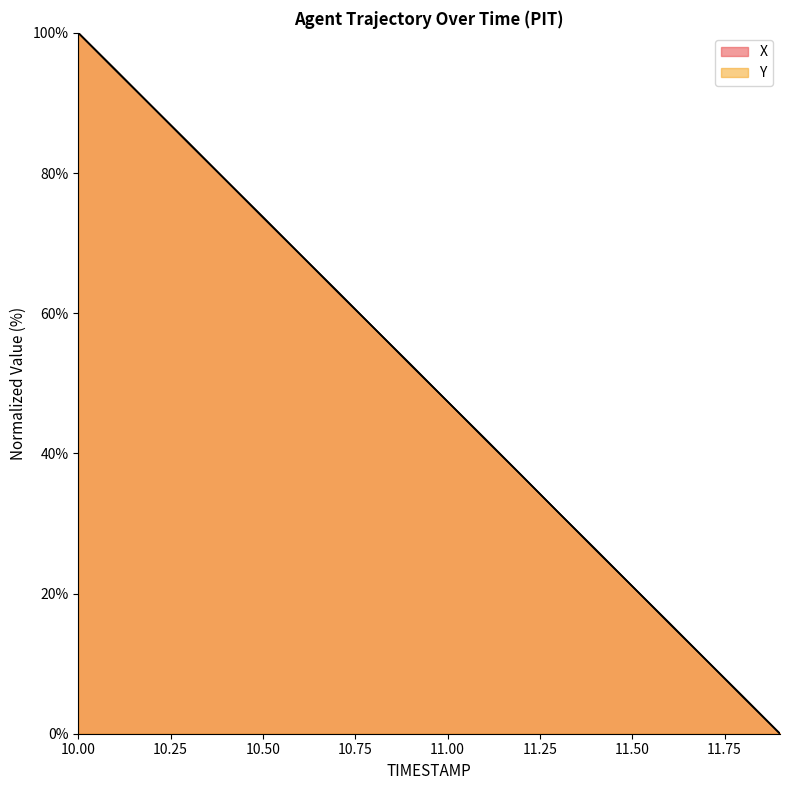

What is the value of the Y point at the 15th from the left?

26.3